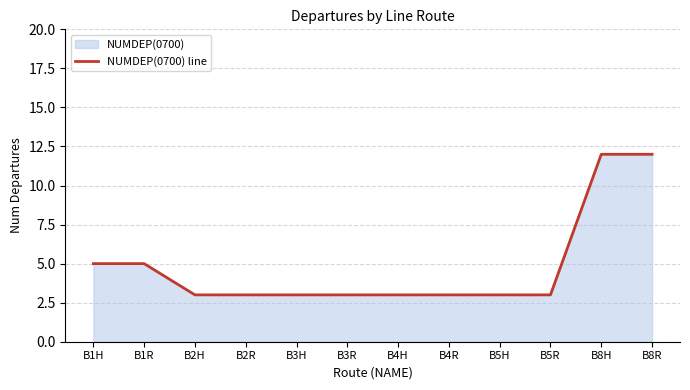

True or false: the data shows 8 at B1H.

False